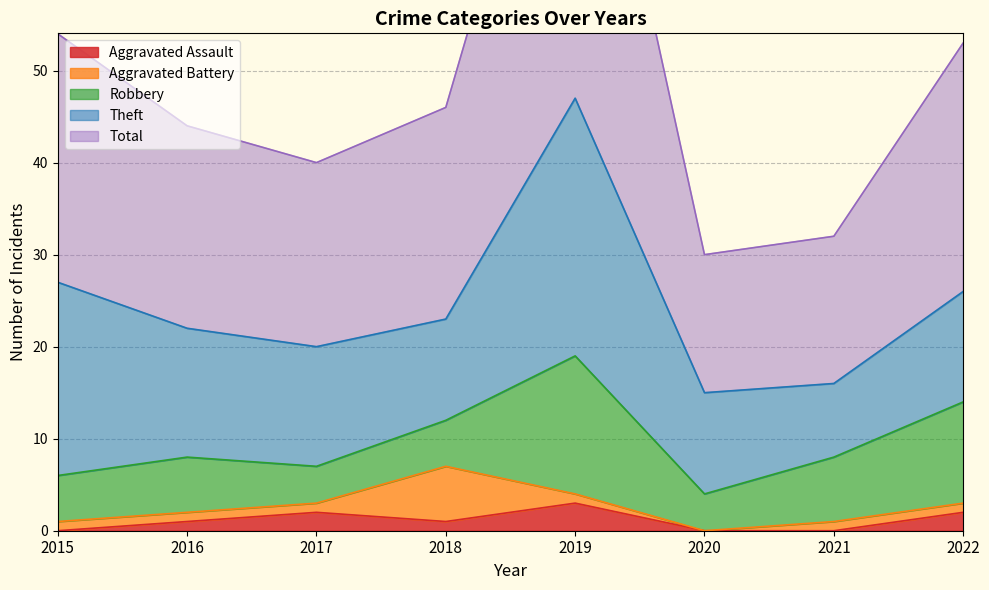

Is it true that Aggravated Assault equals 1 at 2018?

True